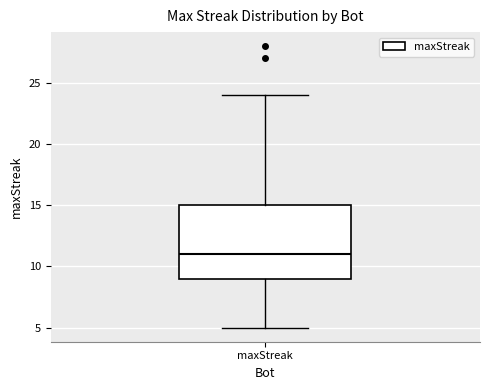

Where is the upper edge of the box for maxStreak on the y-axis? The values are not printed on the chart, so give them approximately, as read against the axis.

15